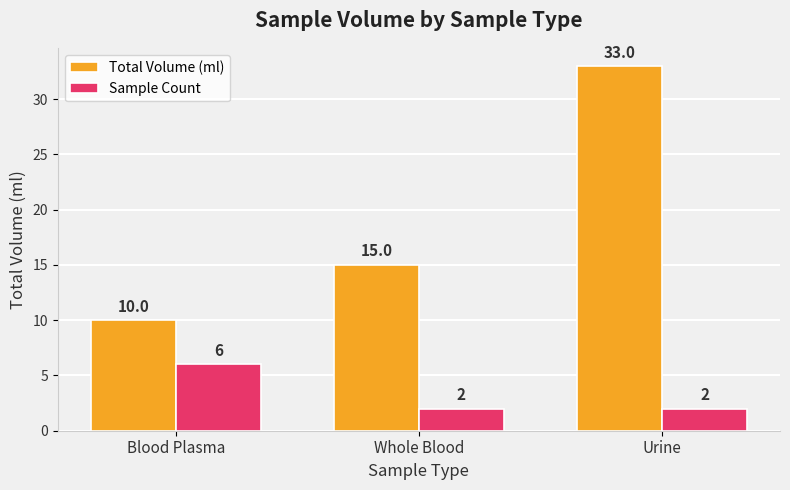

How many categories are shown in the chart?

3